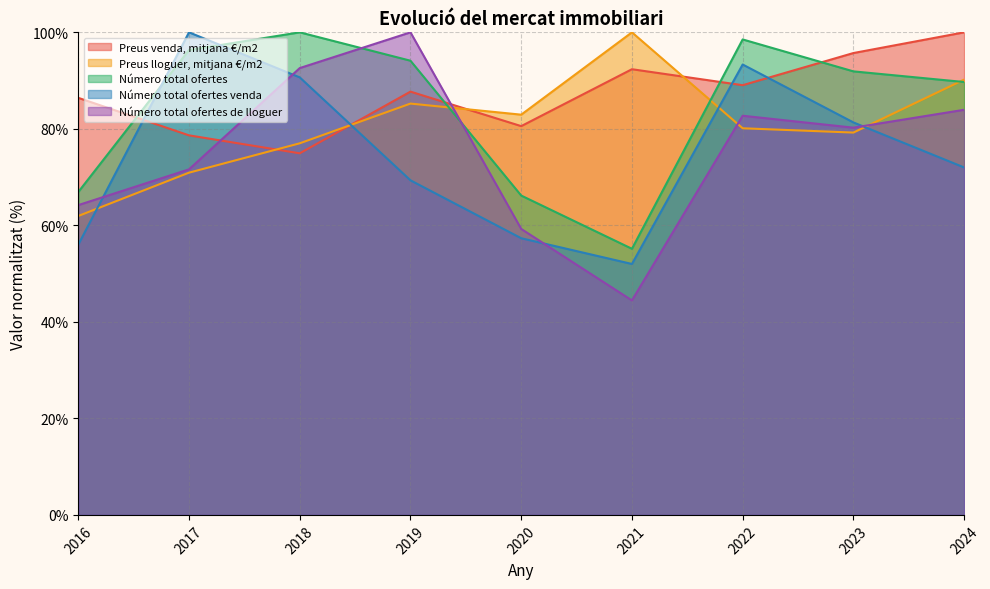

Which category has the lowest value in the Preus lloguer, mitjana €/m2 series?

2016